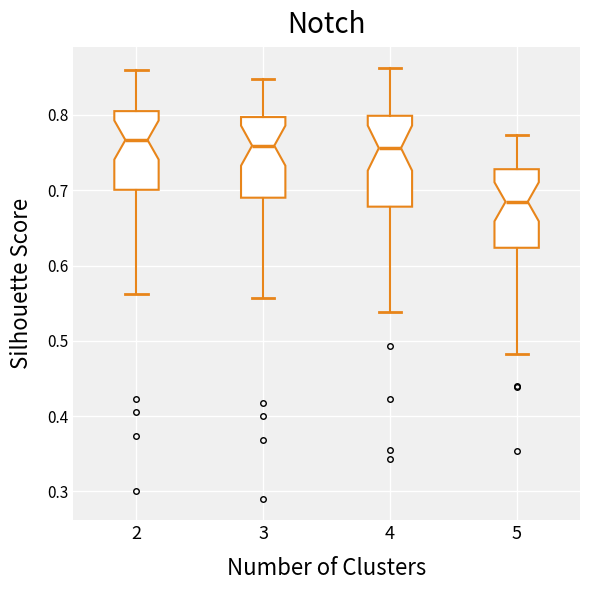

Which box has the lowest median line?

5